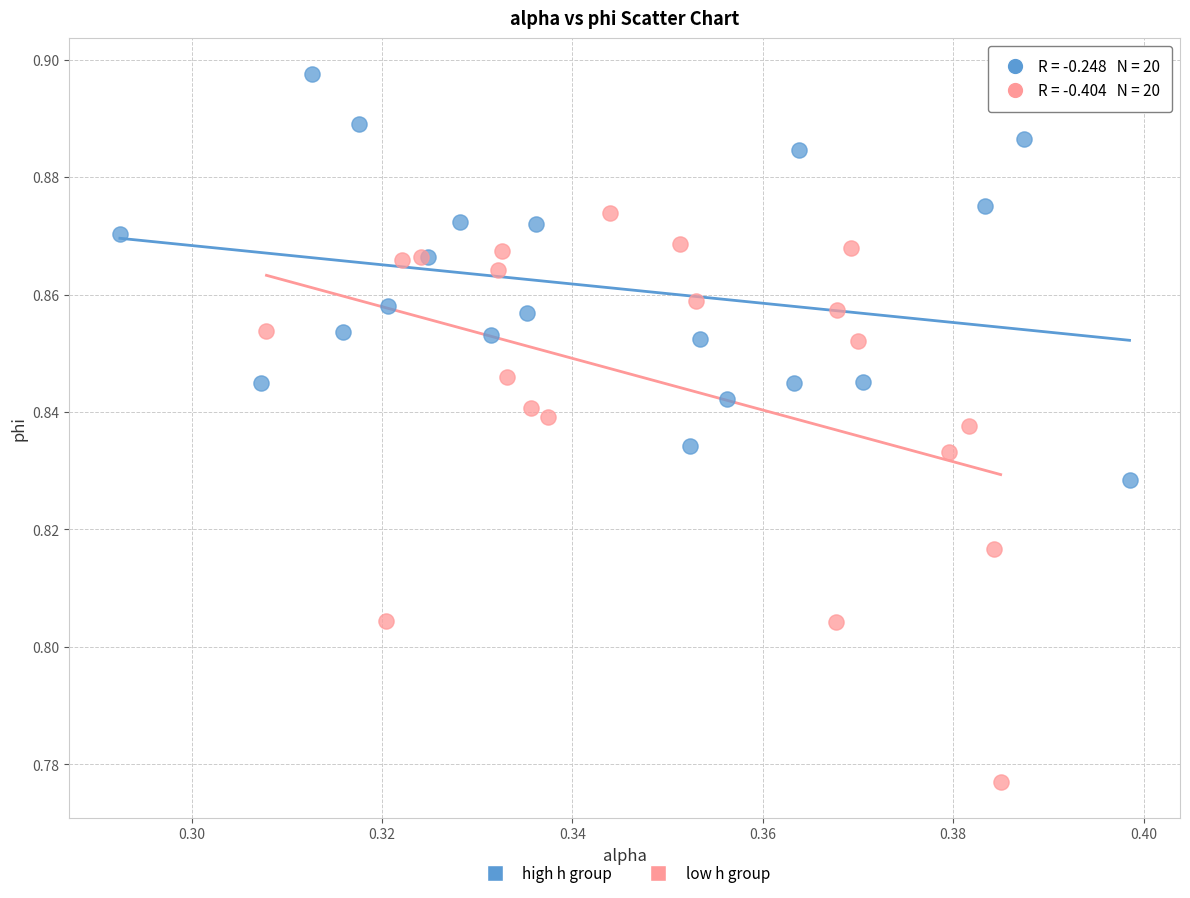

Which series reaches the maximum Y coordinate?

high h group